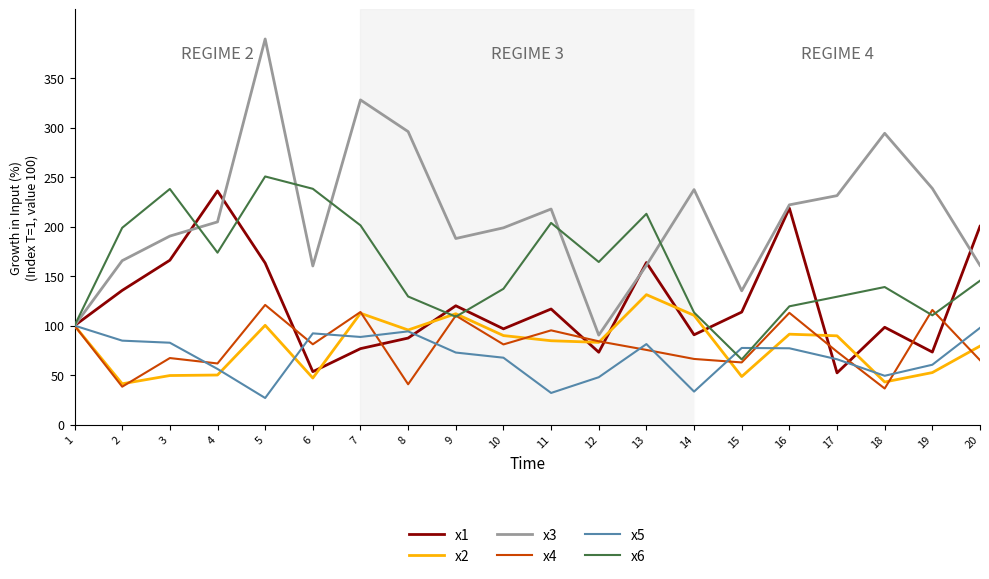

Is the value of x1 at 9 greater than the value of x3 at 15?

No